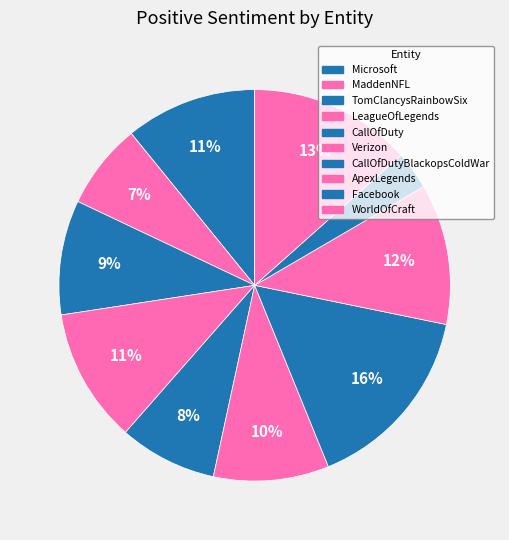

True or false: MaddenNFL accounts for 7% of the total.

True